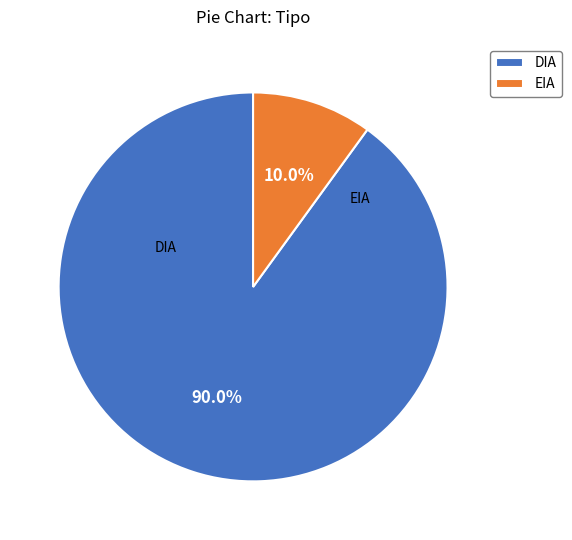

To the nearest percent, what portion does DIA represent?

90%